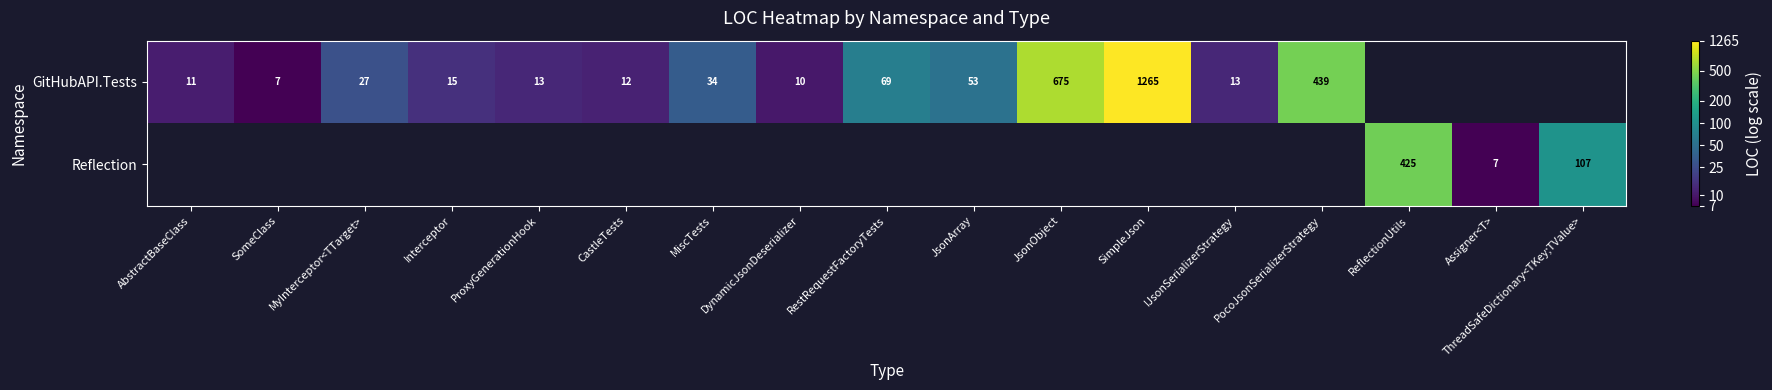

What is the greatest value displayed?

7.1